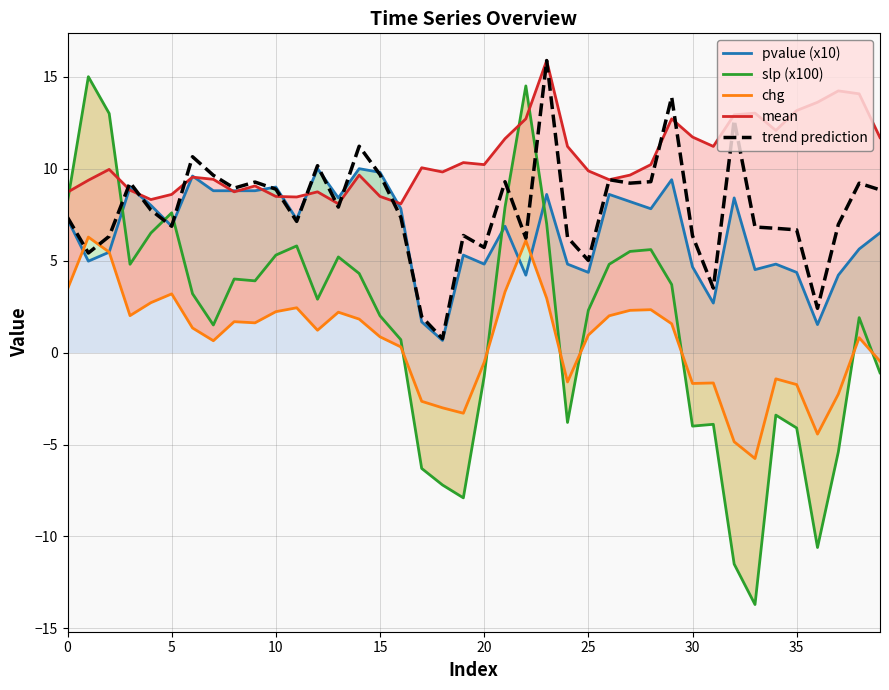

What is the difference between the second highest and minimum values in the trend prediction series?

13.1